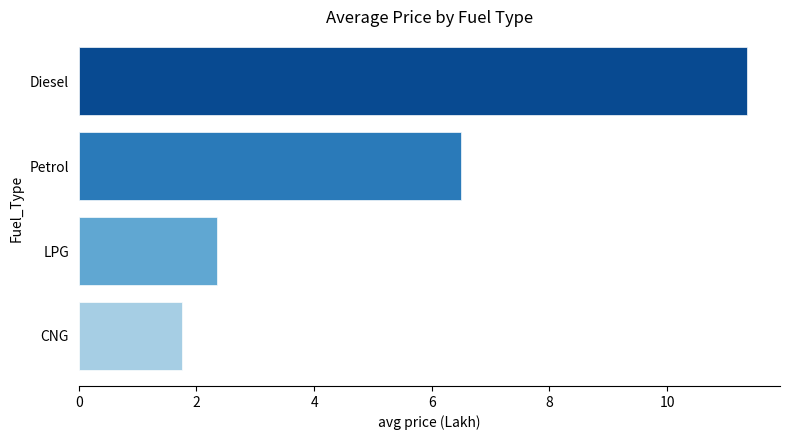

What is the minimum value shown in the chart?

1.8